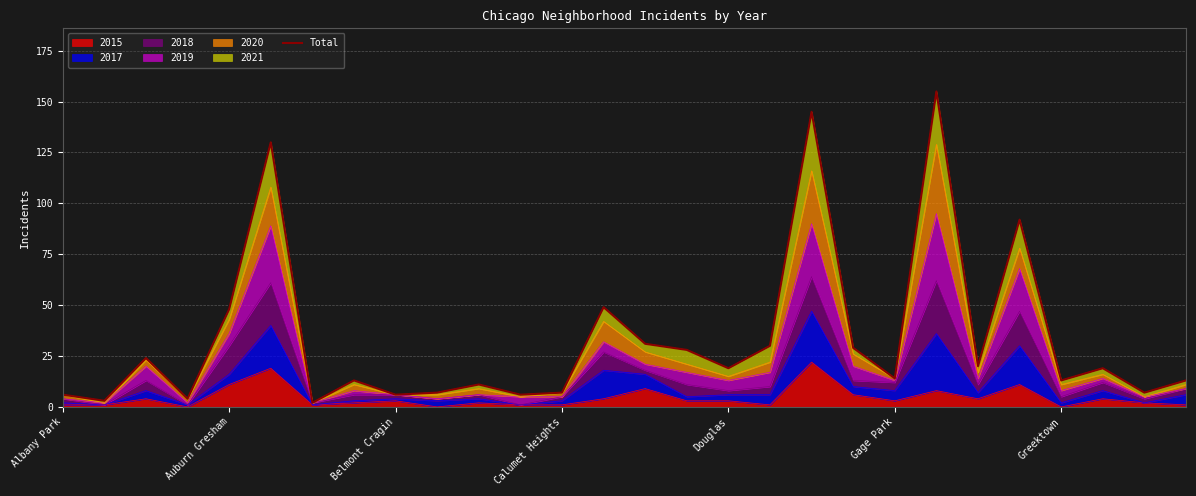

What is the maximum value for 2015?

22